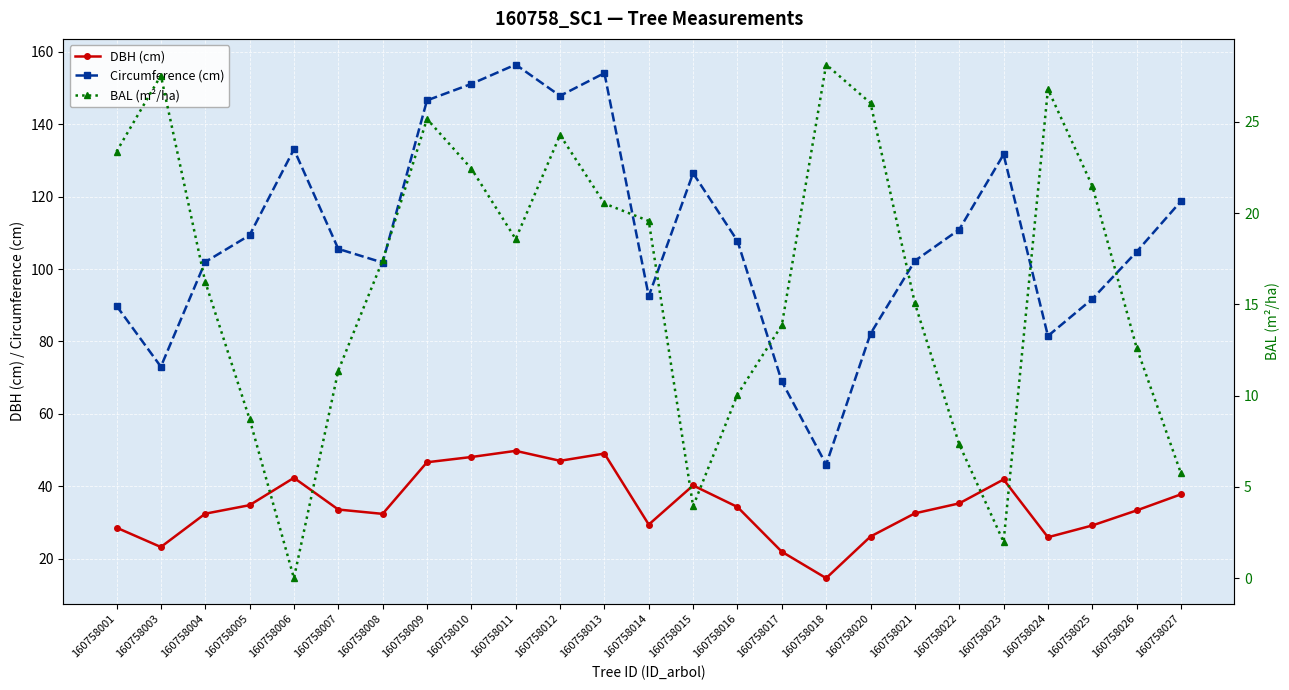

Where does the BAL (m²/ha) series first go above 17?

160758001